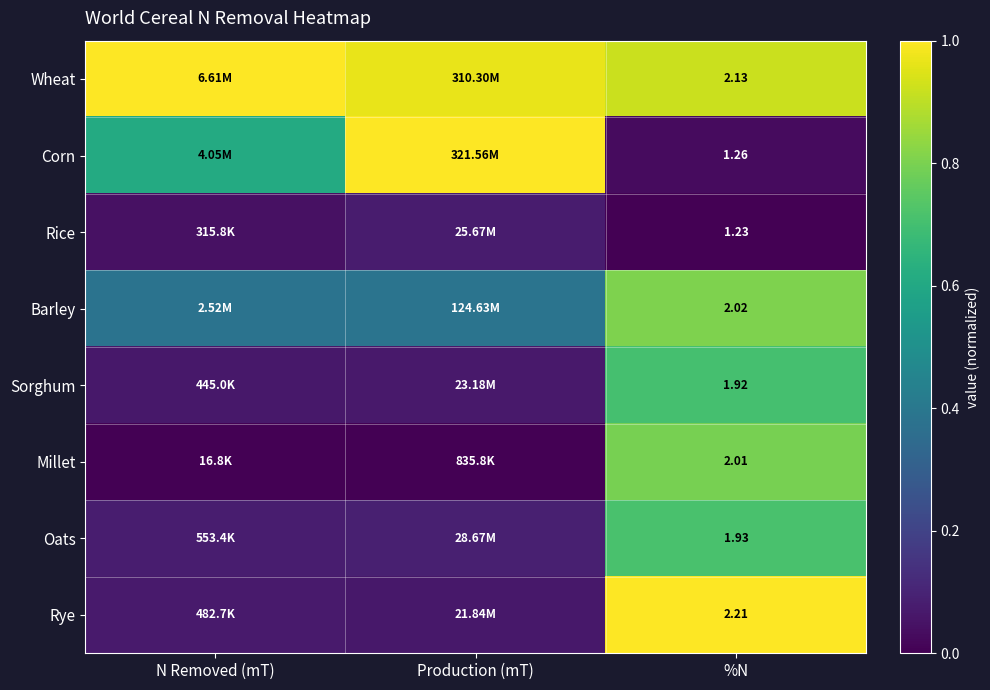

Is the value of Corn at %N greater than the value of Rice at %N?

Yes